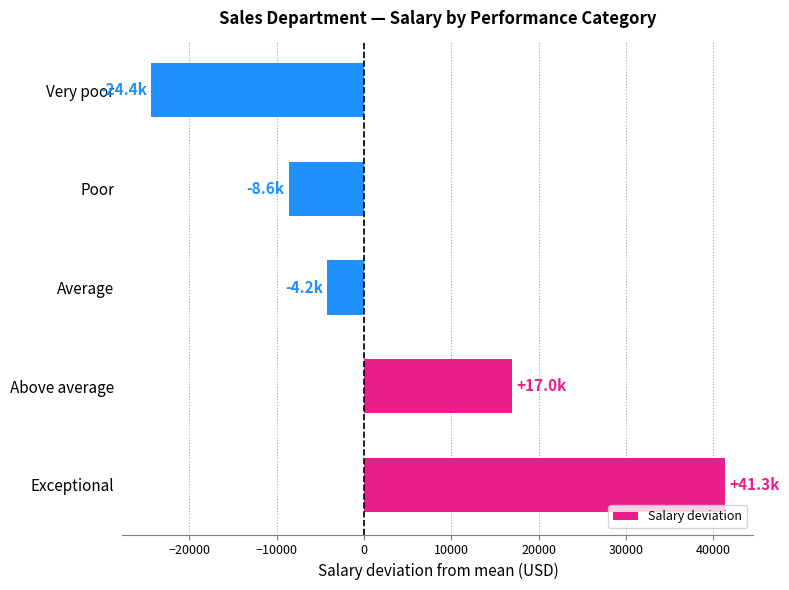

What is the change in value from Poor to Very poor?

-15755.0